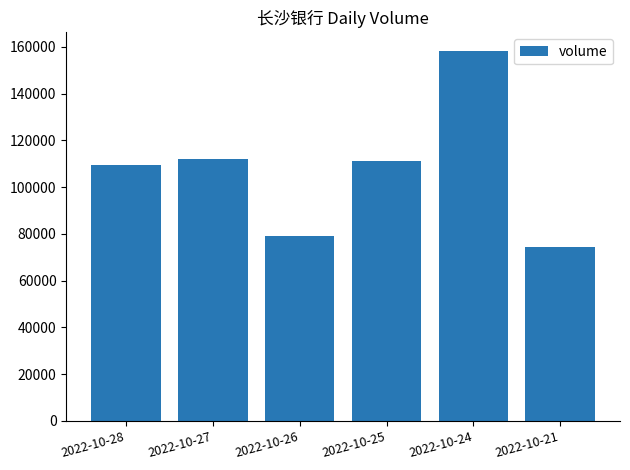

Reading right to left, extract all data points from this chart.

2022-10-21=74232	2022-10-24=158242	2022-10-25=110942	2022-10-26=79065	2022-10-27=111942	2022-10-28=109616